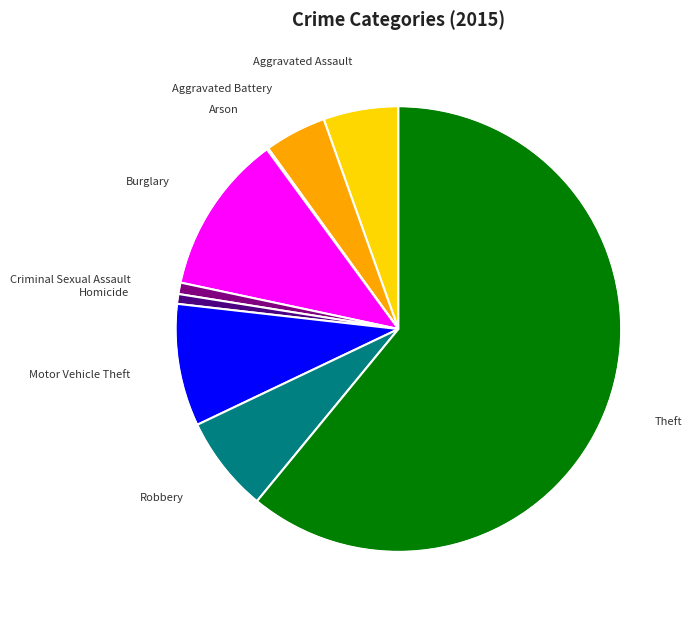

What is the smallest slice in the pie chart?

Arson